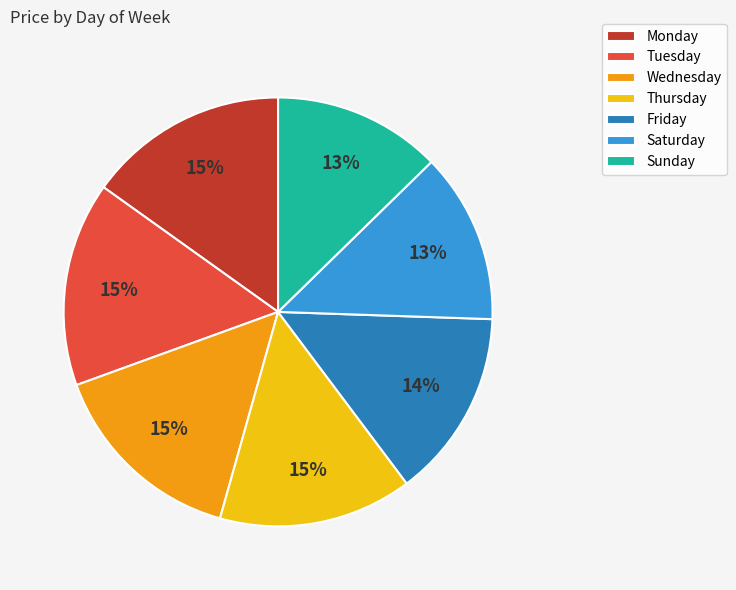

What is the ratio of the value at Friday to the value at Sunday?

1.1